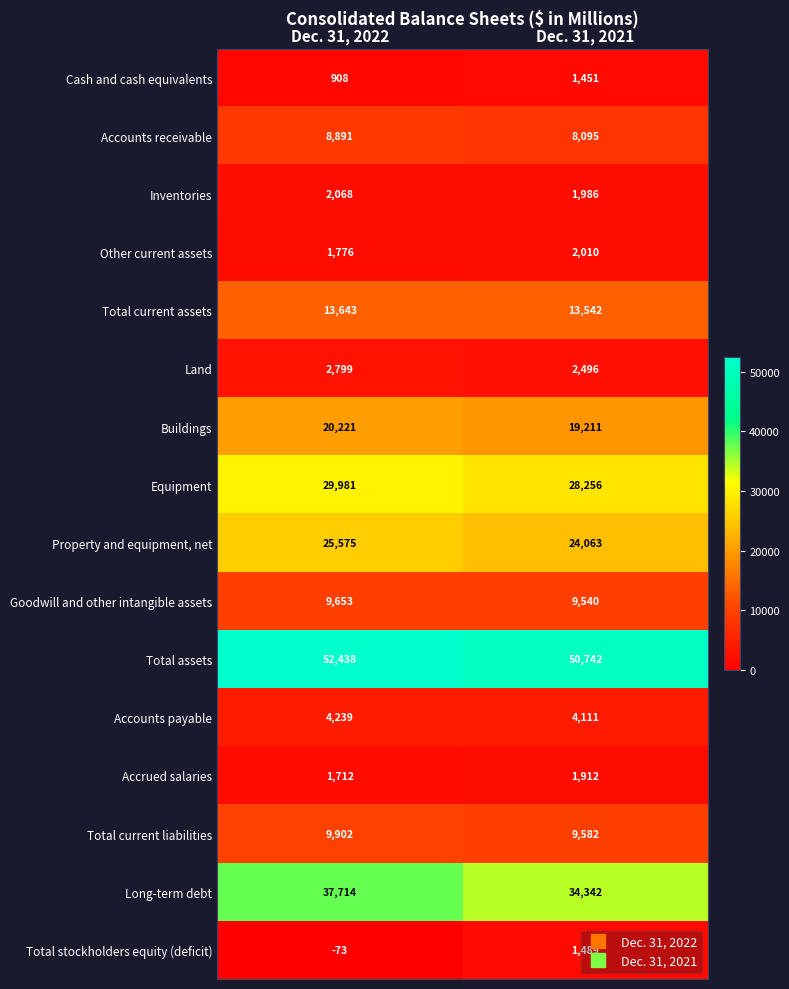

How many distinct data groups are displayed?

16